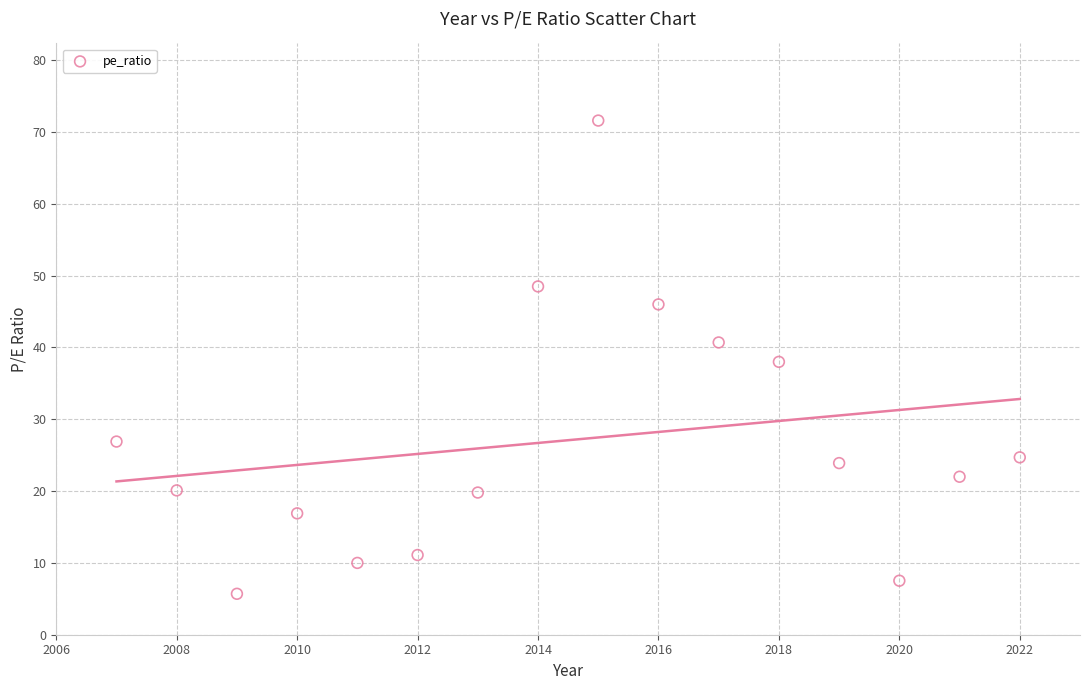

What is the range of X values (max minus min)?

15.0